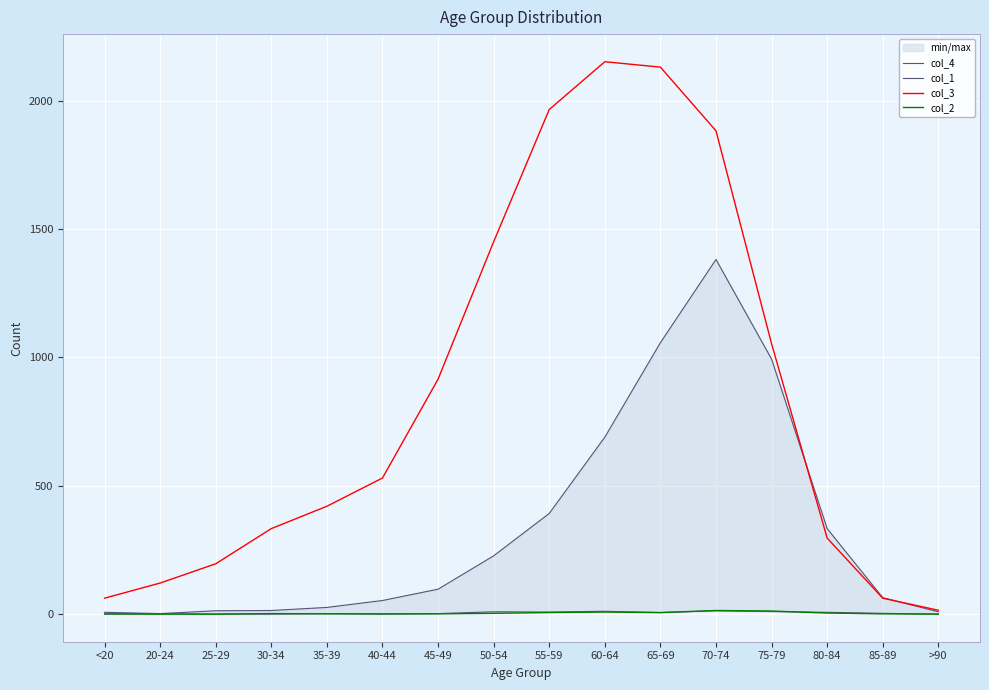

At which label is col_2 closest to 7?

55-59